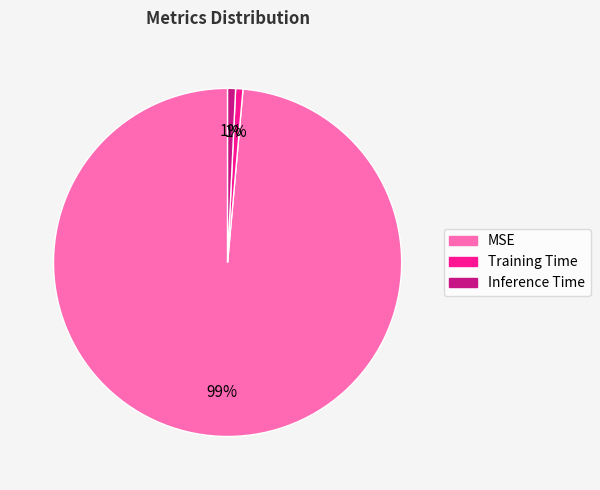

What percentage is the Training Time slice, to the nearest percent?

1%